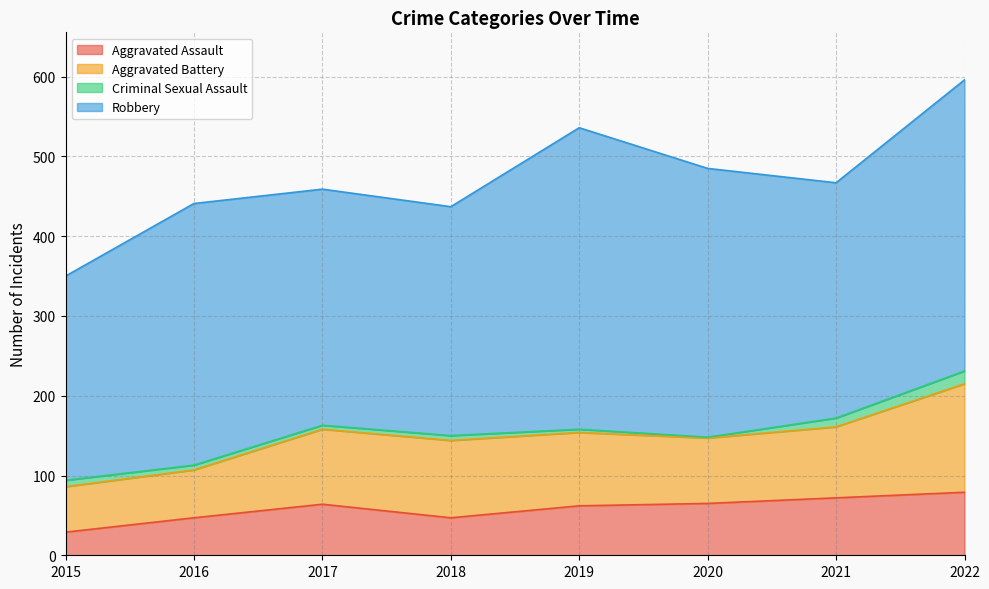

What value does the Criminal Sexual Assault series have at 2022, to the nearest 5?

15